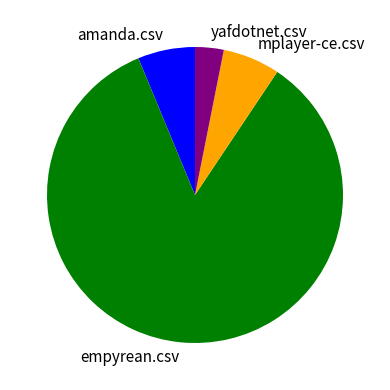

What is the majority slice?

empyrean.csv